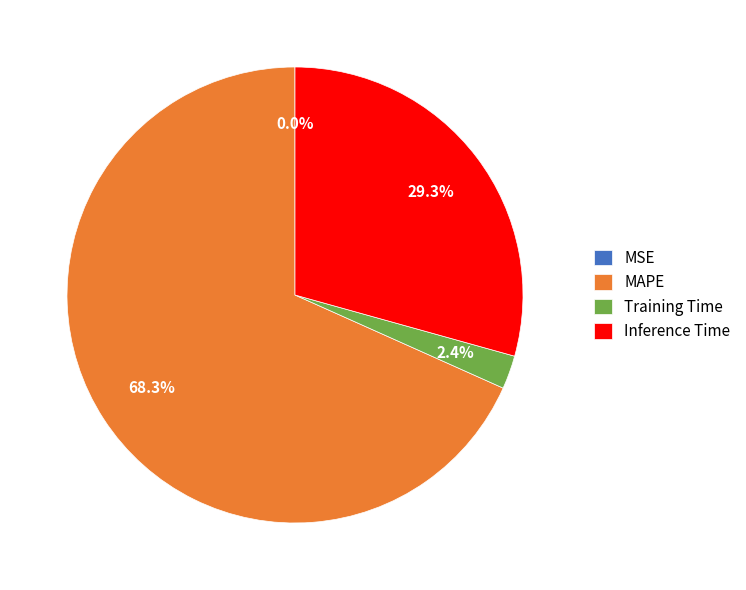

True or false: Inference Time accounts for 18% of the total.

False